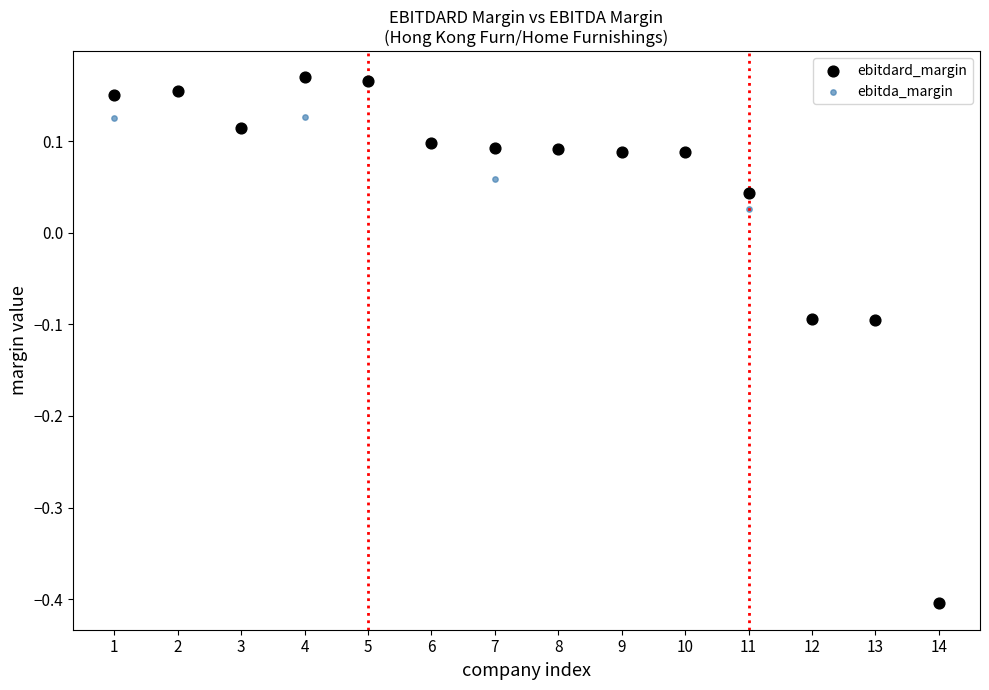

What are all the series names shown in the legend?

ebitdard_margin, ebitda_margin